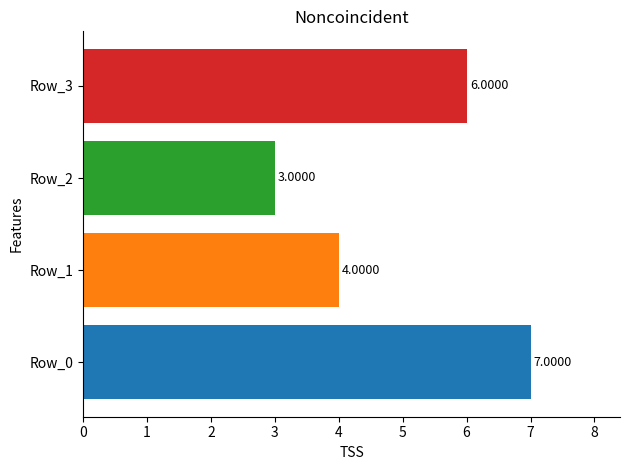

How many distinct data groups are displayed?

1